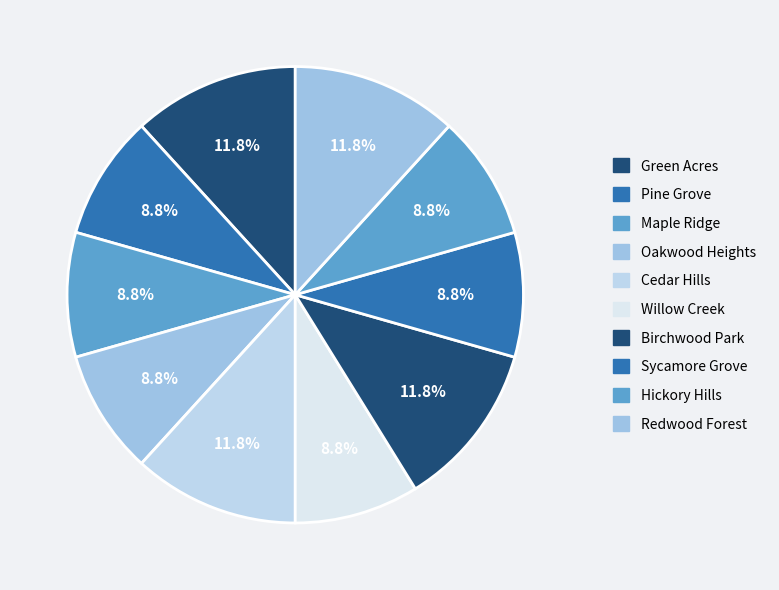

Which has a higher value, Sycamore Grove or Cedar Hills?

Cedar Hills